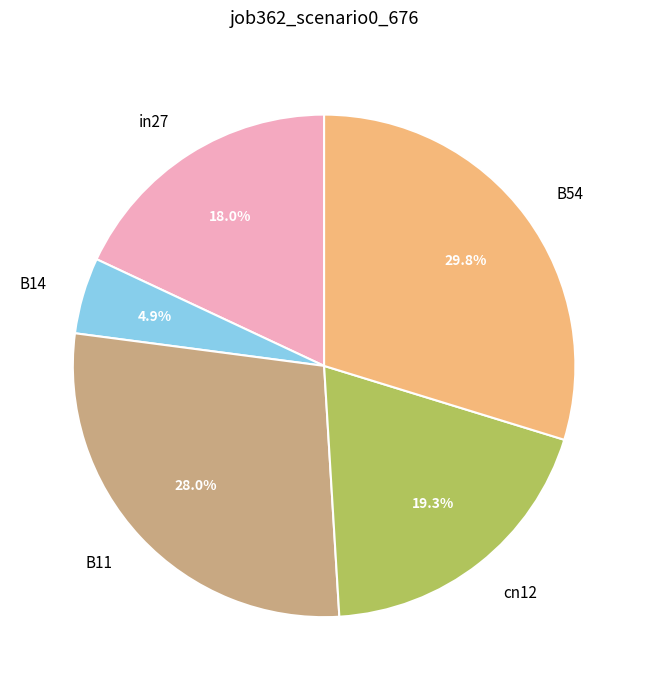

Is the sum of in27 and B14 greater than half?

No